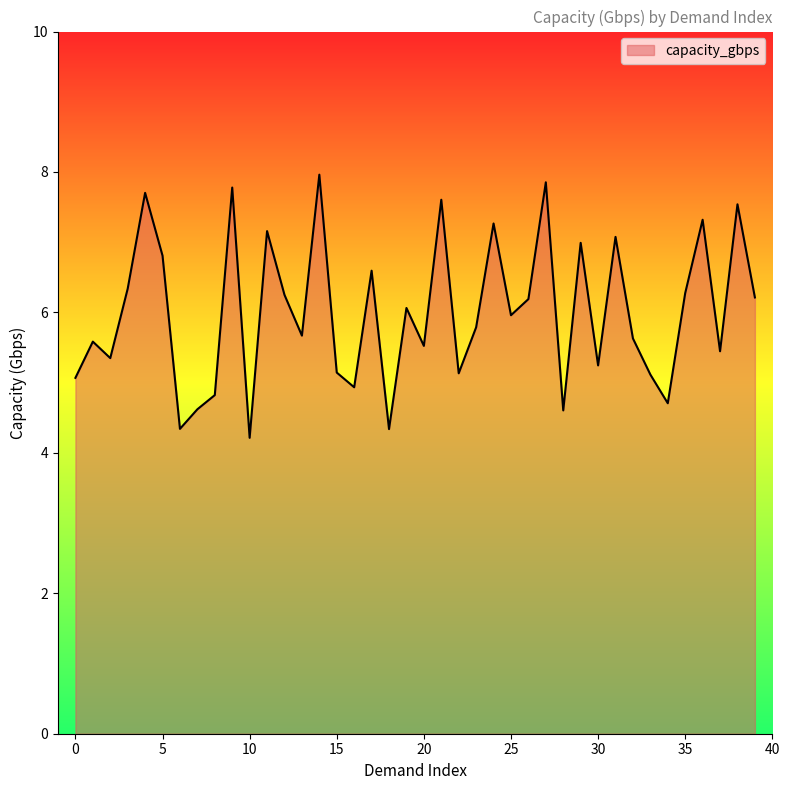

What is the minimum value shown in the chart?

4.2